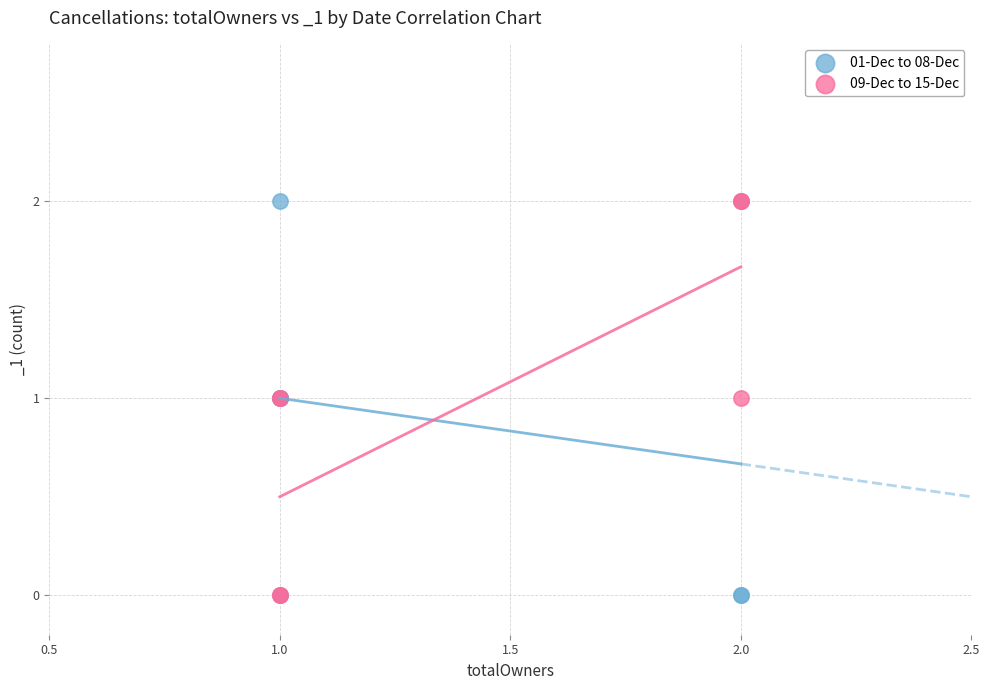

What are all the series names shown in the legend?

01-Dec to 08-Dec, 09-Dec to 15-Dec